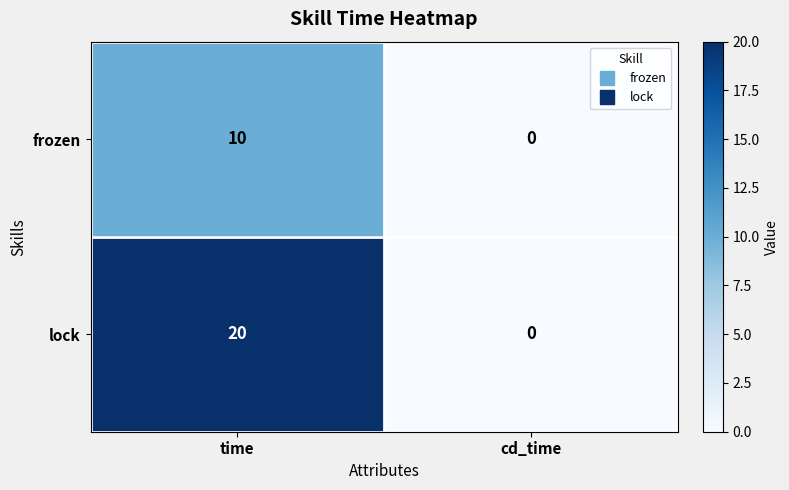

At time, list the series in order from largest to smallest.

lock, frozen